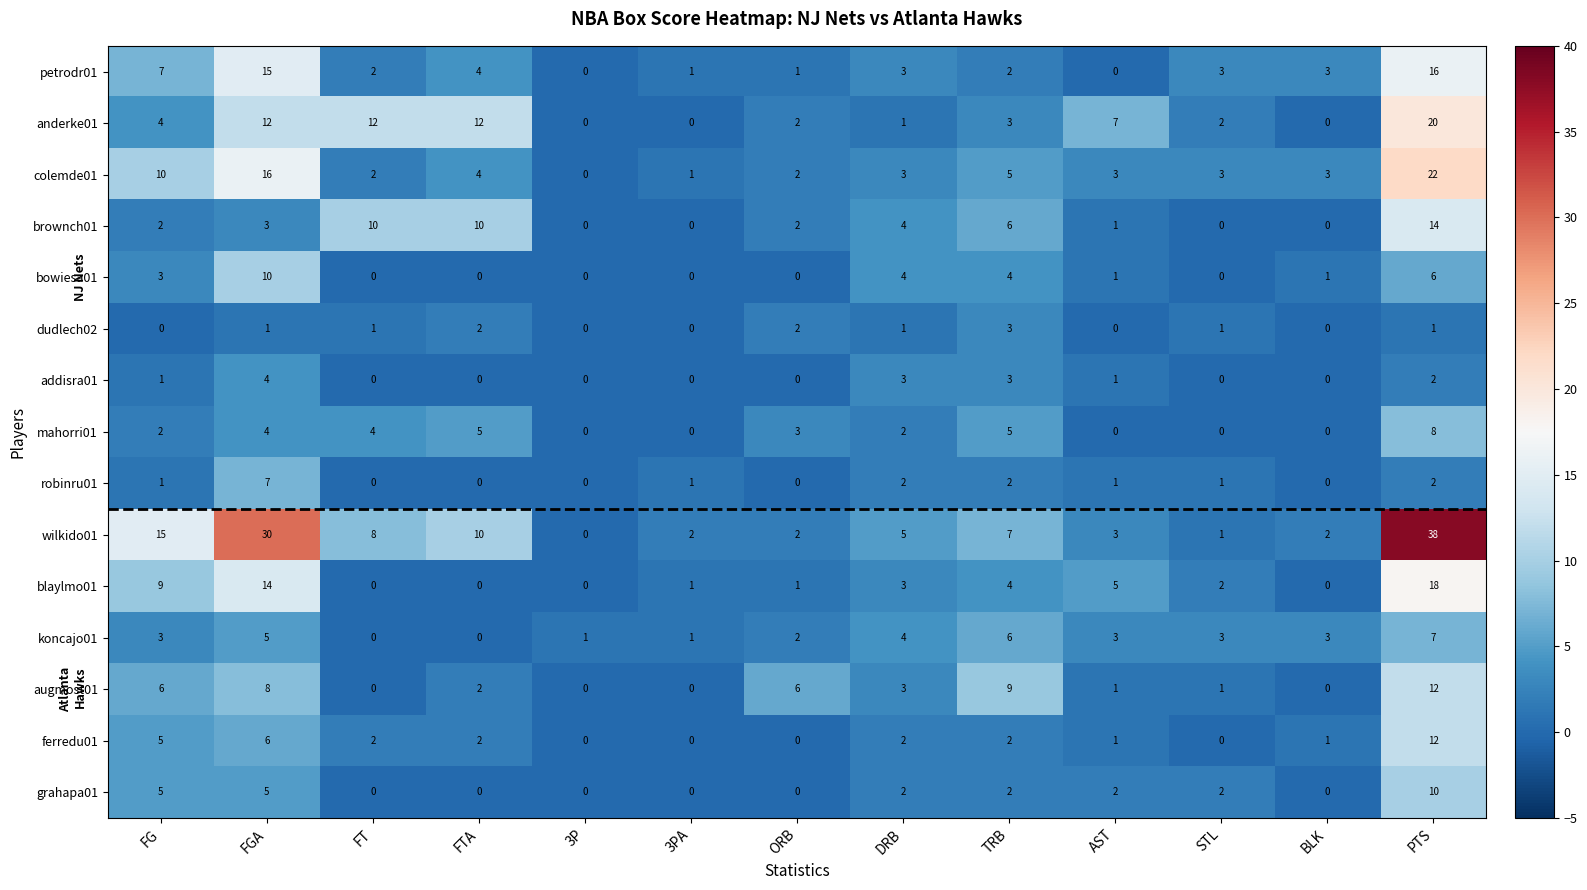

What is the difference between the highest and lowest values at AST?

7